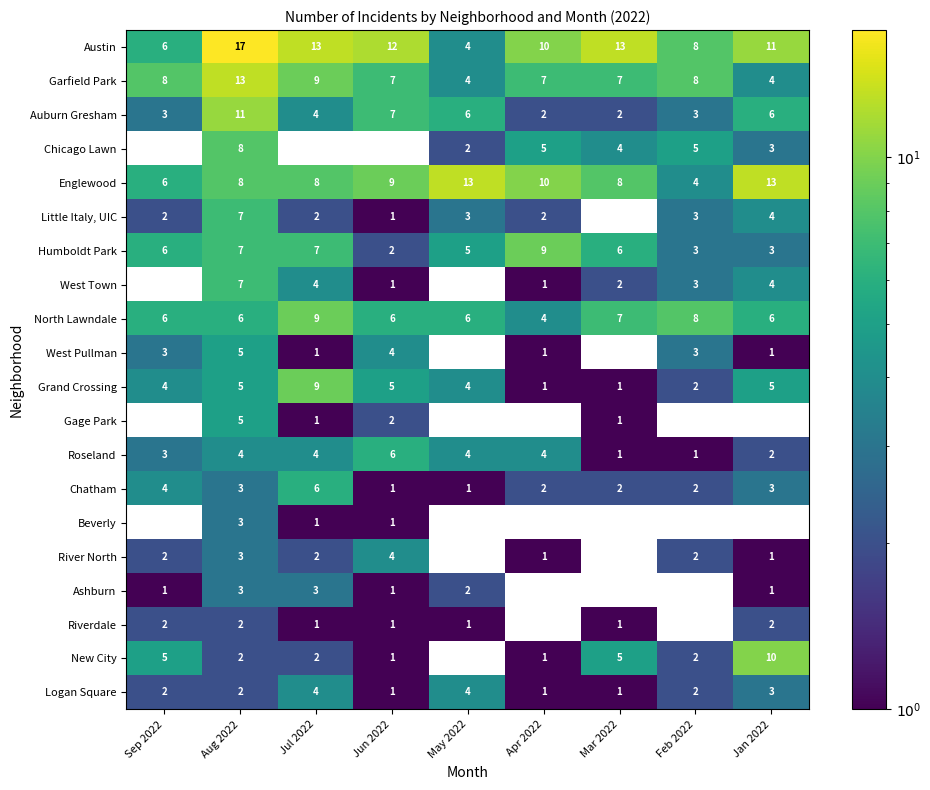

The value of Ashburn at Jun 2022 is 1. True or false?

True